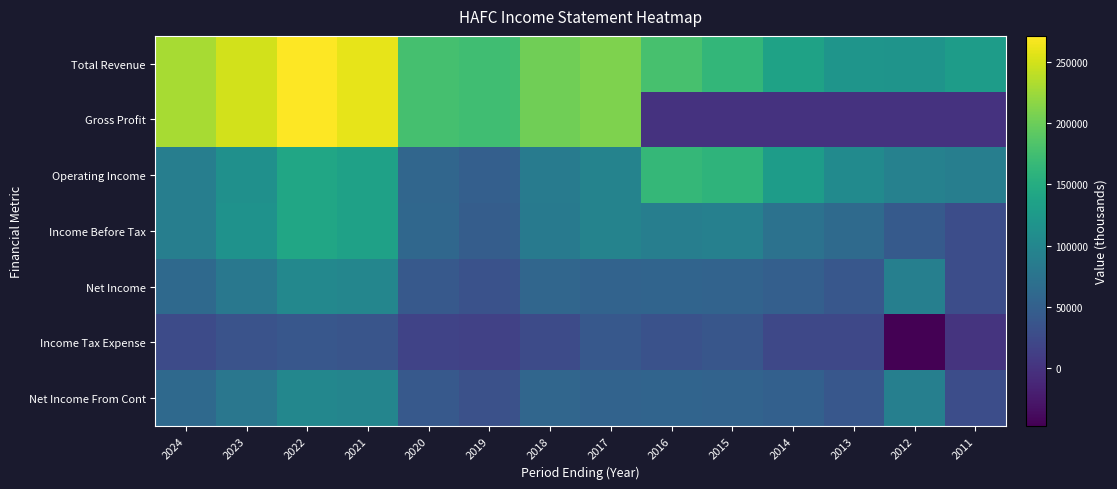

Reading left to right, what are all the values shown in this chart?

Total Revenue: 2024=229900	2023=249200	2022=271000	2021=259600	2020=177500	2019=173300	2018=201500	2017=209400	2016=178500	2015=164200	2014=136700	2013=119100	2012=117300	2011=128800
Gross Profit: 2024=229900	2023=249200	2022=271000	2021=259600	2020=177500	2019=173300	2018=201500	2017=209400	2016=0	2015=0	2014=0	2013=0	2012=0	2011=0
Operating Income: 2024=88600	2023=112600	2022=140700	2021=135200	2020=58700	2019=49100	2018=84800	2017=95200	2016=164500	2015=159700	2014=129000	2013=105600	2012=92500	2011=89100
Income Before Tax: 2024=88600	2023=114600	2022=140700	2021=135500	2020=59500	2019=47300	2018=84000	2017=95300	2016=89400	2015=92000	2014=72600	2013=62500	2012=43300	2011=28900
Net Income: 2024=62200	2023=80000	2022=101400	2021=98700	2020=42200	2019=32800	2018=57900	2017=54700	2016=56000	2015=53800	2014=49800	2013=39900	2012=90300	2011=28100
Income Tax Expense: 2024=26400	2023=34500	2022=39300	2021=36800	2020=17300	2019=14600	2018=26100	2017=40600	2016=32900	2015=38200	2014=22400	2013=22700	2012=-46800	2011=700
Net Income From Cont: 2024=61700	2023=79500	2022=100800	2021=98000	2020=41700	2019=32600	2018=57500	2017=54300	2016=56000	2015=53800	2014=50200	2013=39800	2012=90200	2011=28100